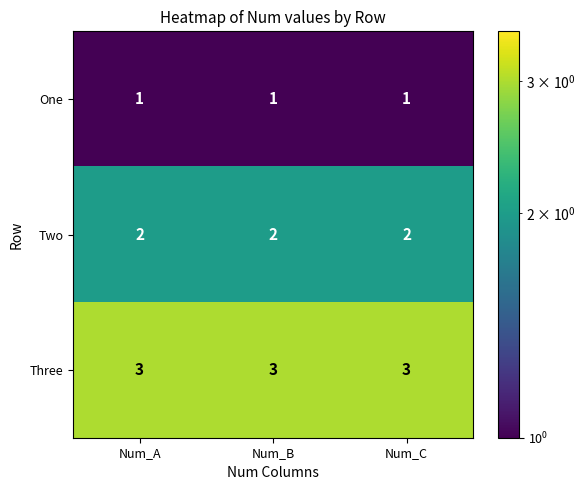

The value of One at Num_C is 1. True or false?

True